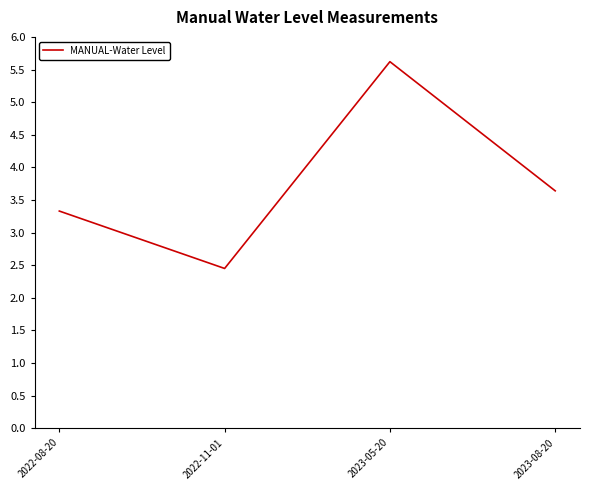

What is the greatest value displayed?

5.6